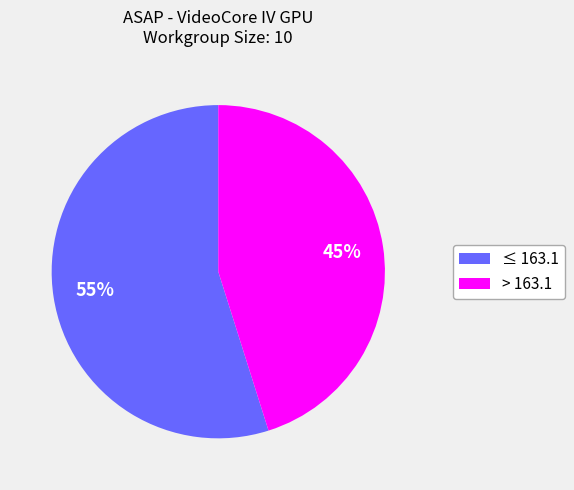

Is there any slice that represents more than half of the pie?

Yes